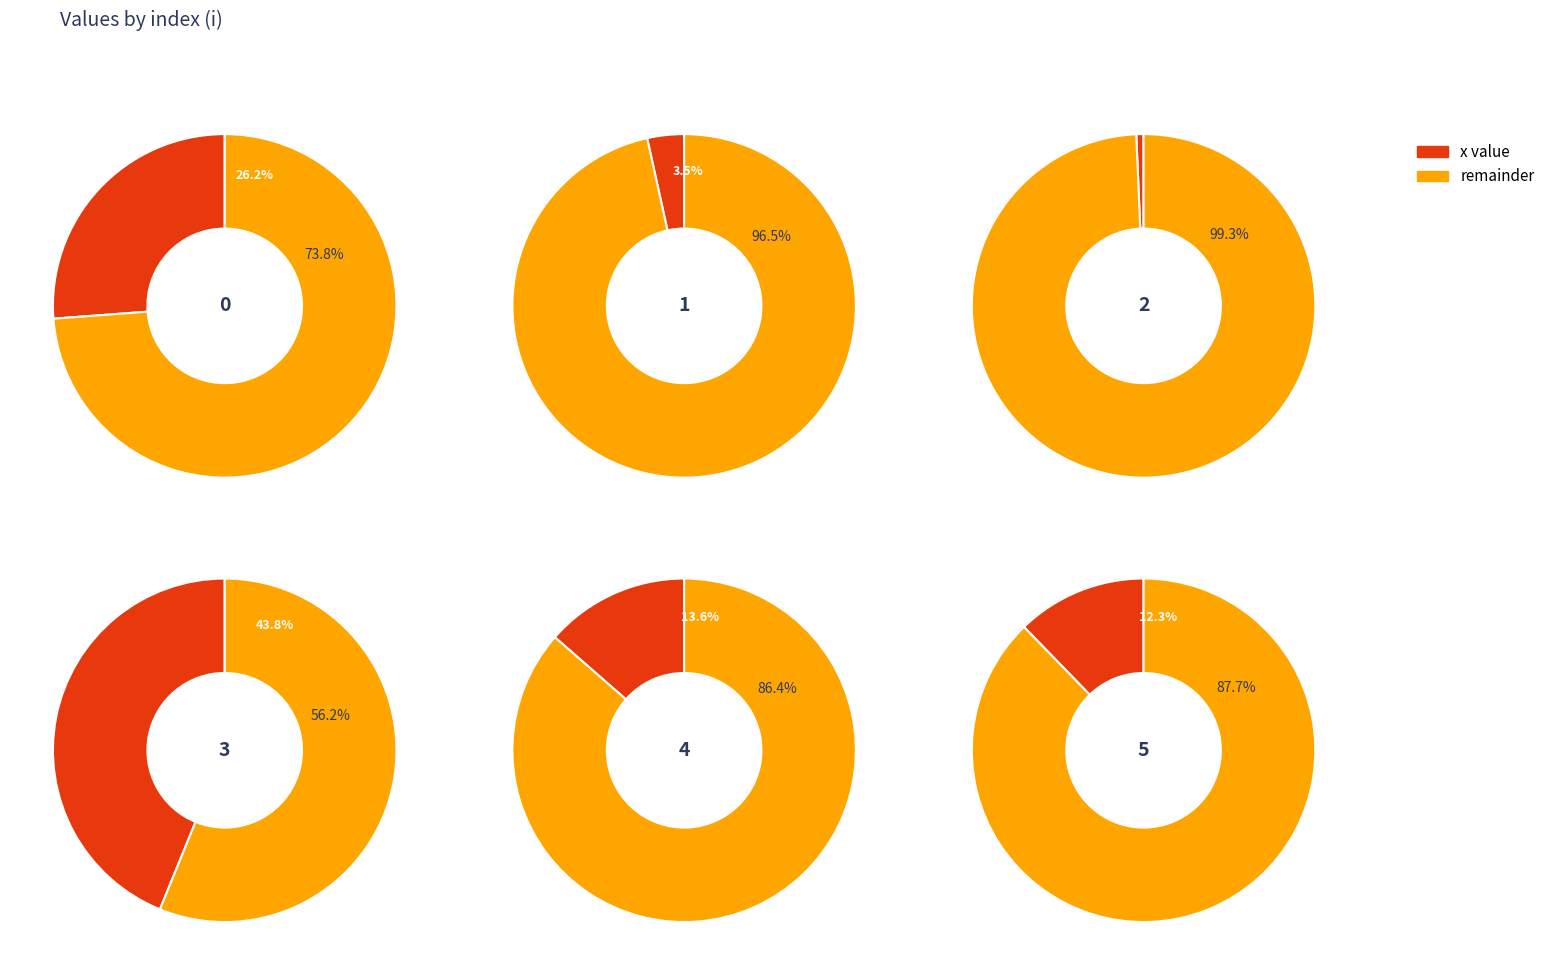

Combined, do 1 and 0 account for over 50%?

No